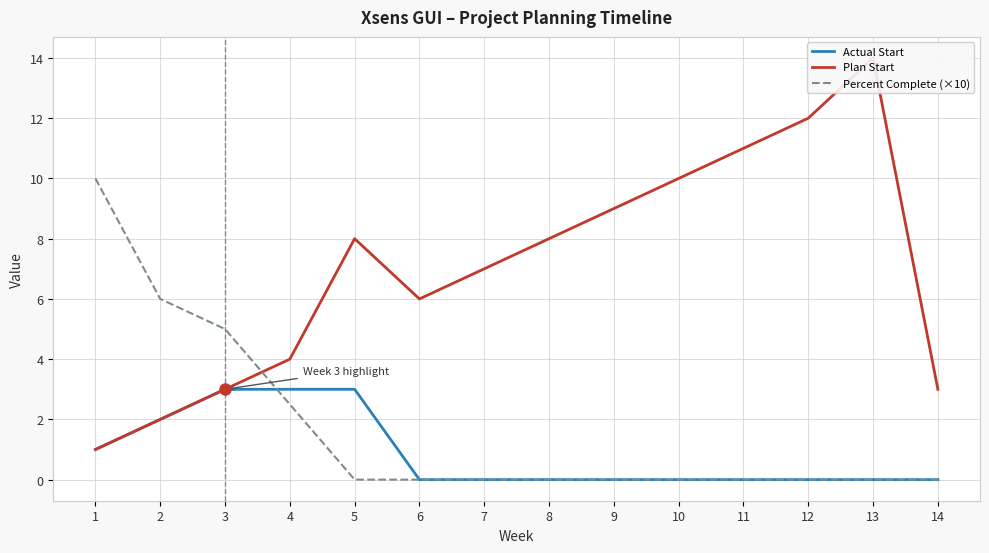

Which category has the highest value in the Plan Start series?

13